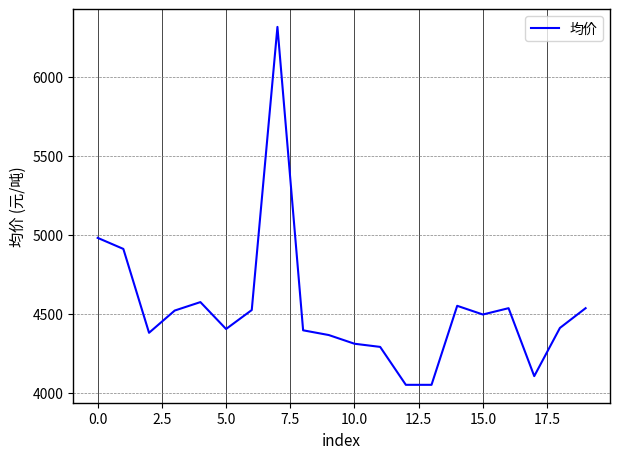

What is the difference between the maximum and minimum values?

2265.0